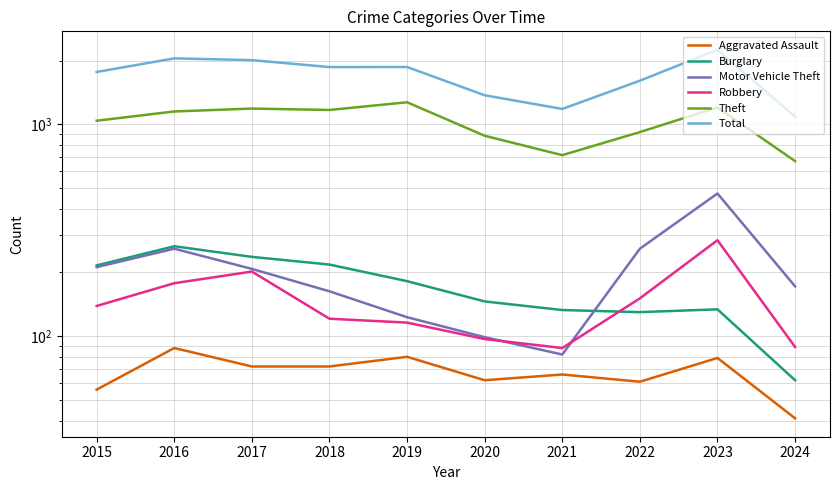

What is the difference between the maximum and second lowest values in the Robbery series?

195